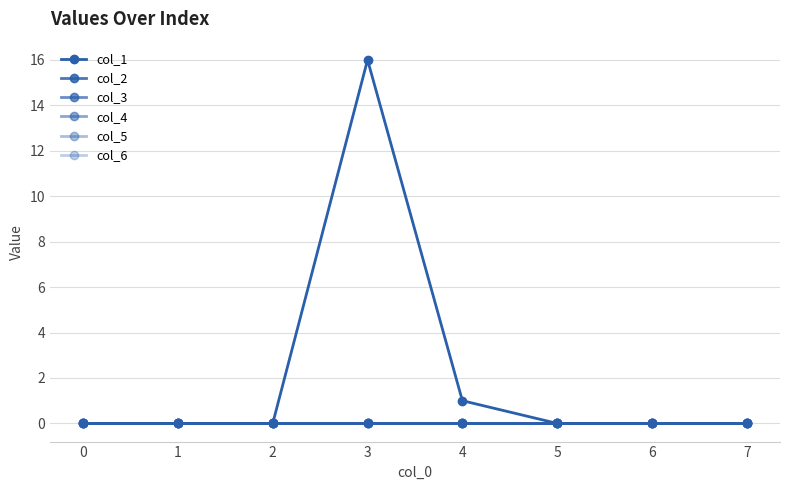

Rank the series at 1 from highest to lowest value.

col_1, col_2, col_3, col_4, col_5, col_6